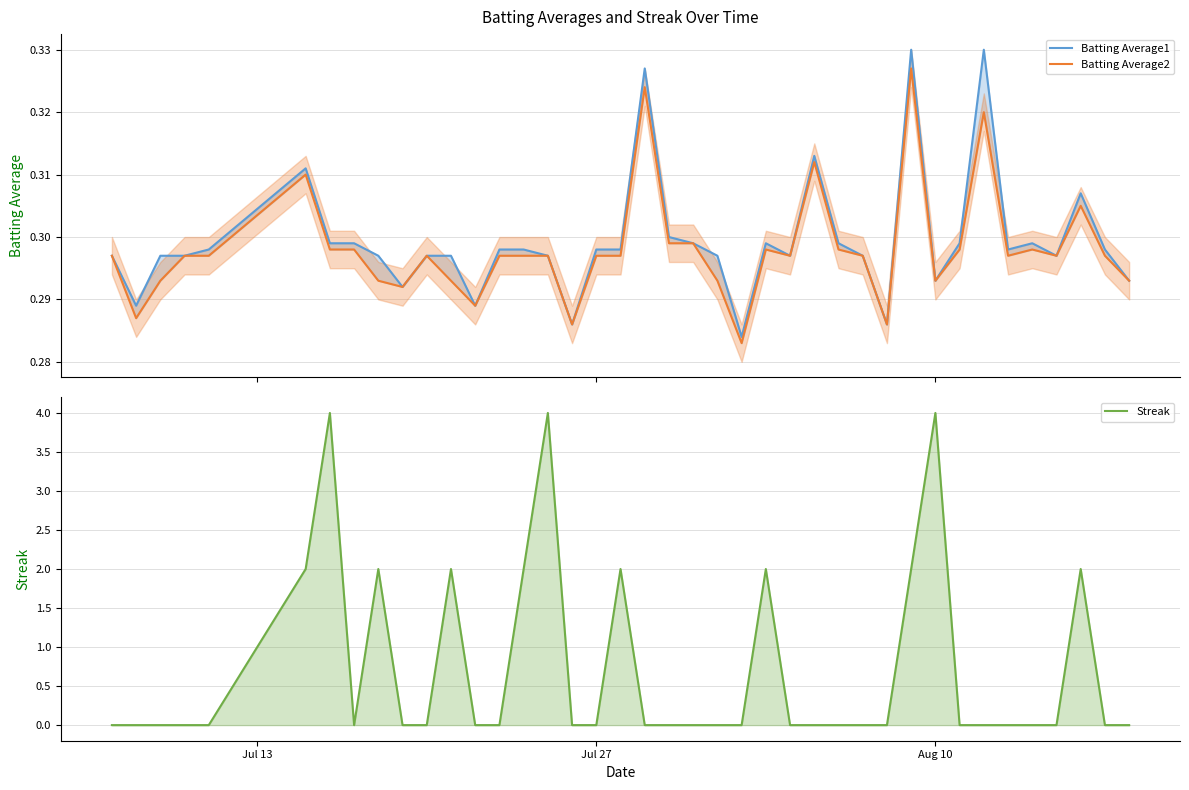

How many categories are shown in the chart?

40